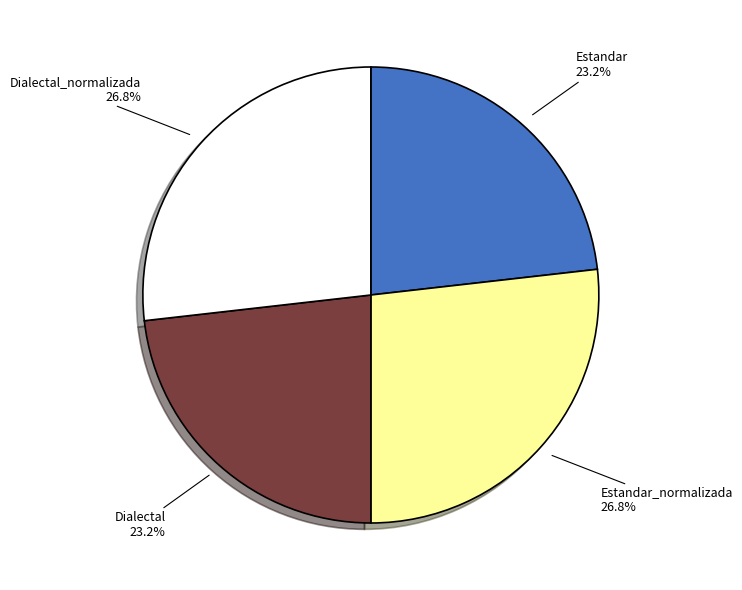

Does any single category account for the majority?

No